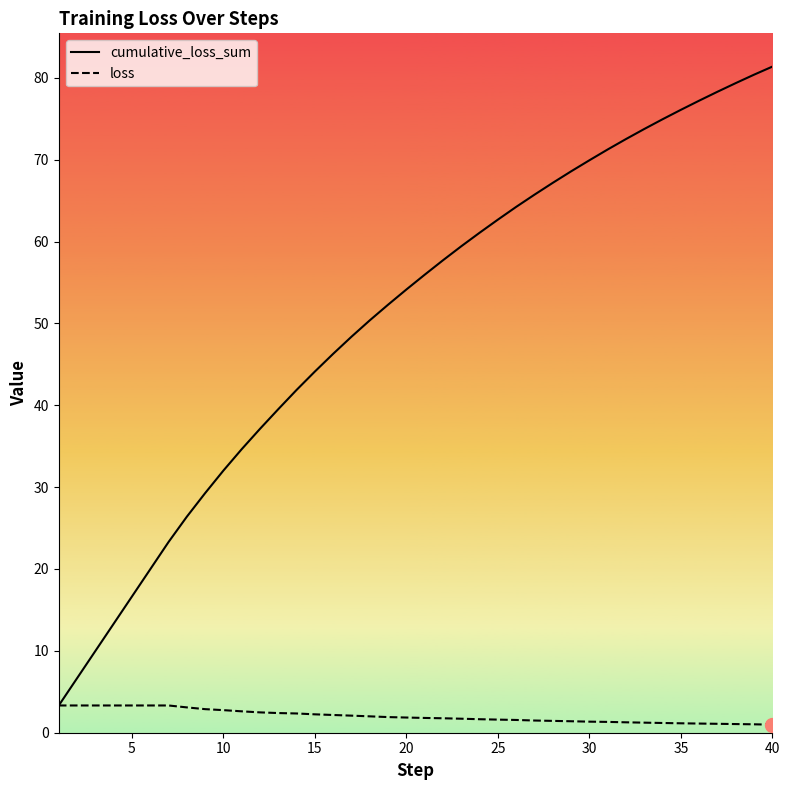

Is the value of cumulative_loss_sum at 30 greater than the value of loss at 12?

Yes